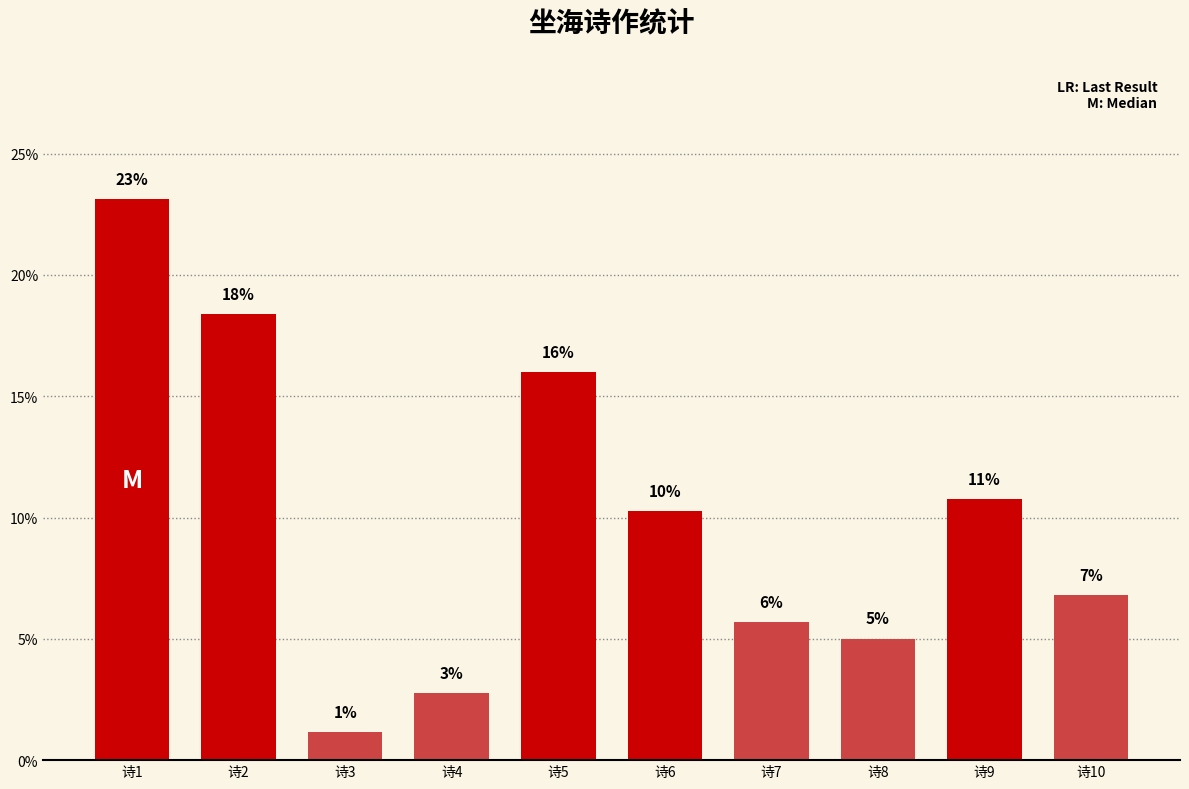

Are the bars horizontal?

No